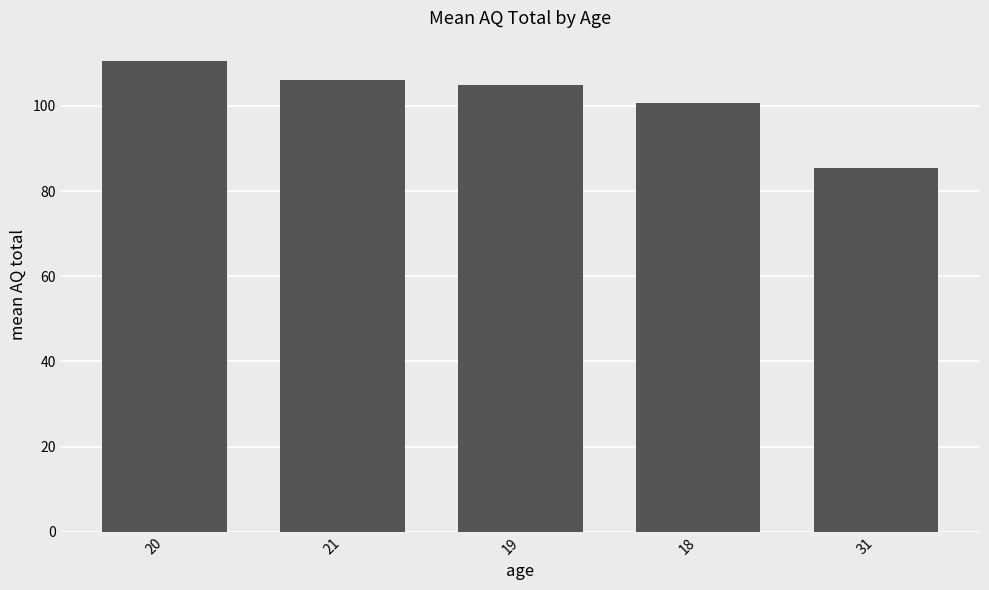

Reading right to left, list all the values displayed in this chart.

31=85.5	18=100.8	19=105.0	21=106.0	20=110.4